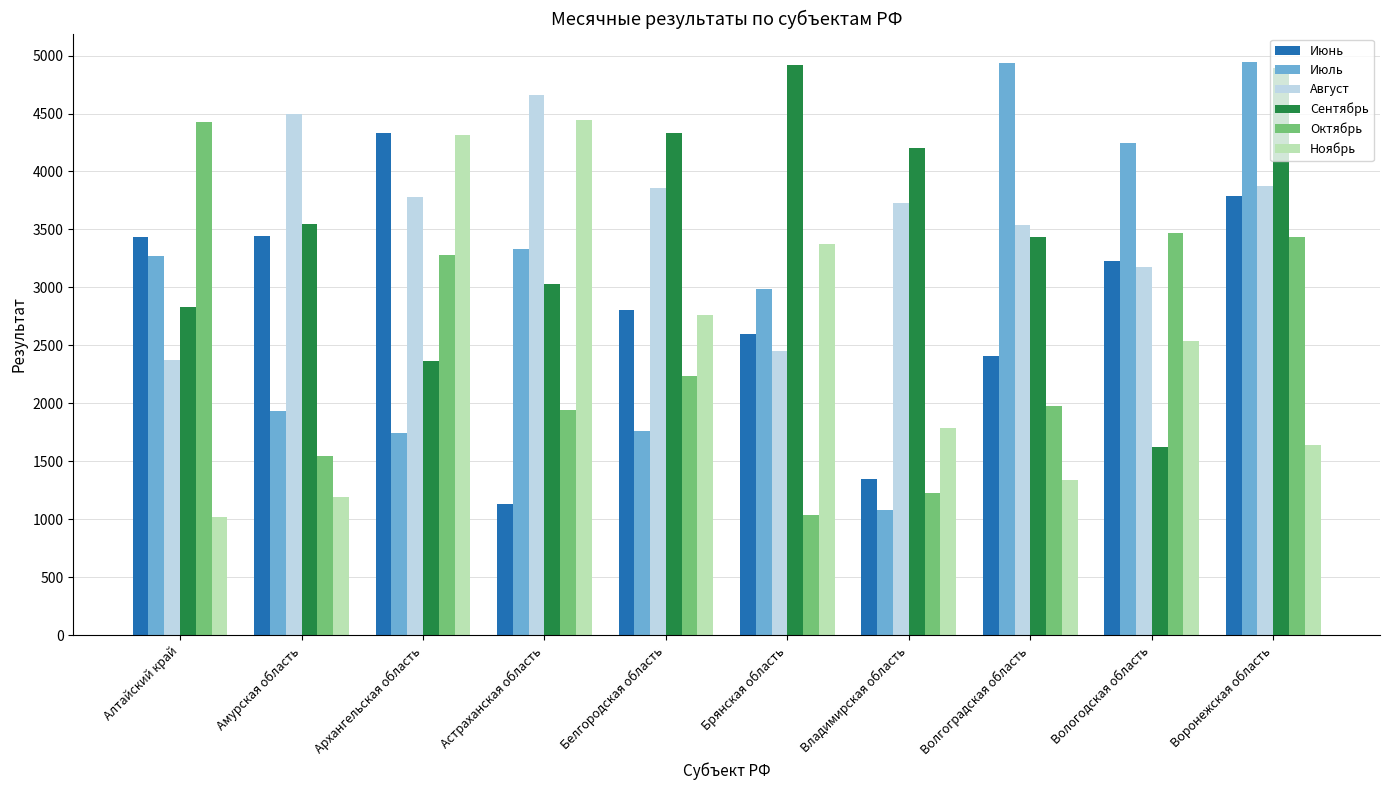

How many data points in Ноябрь are less than 2539?

5